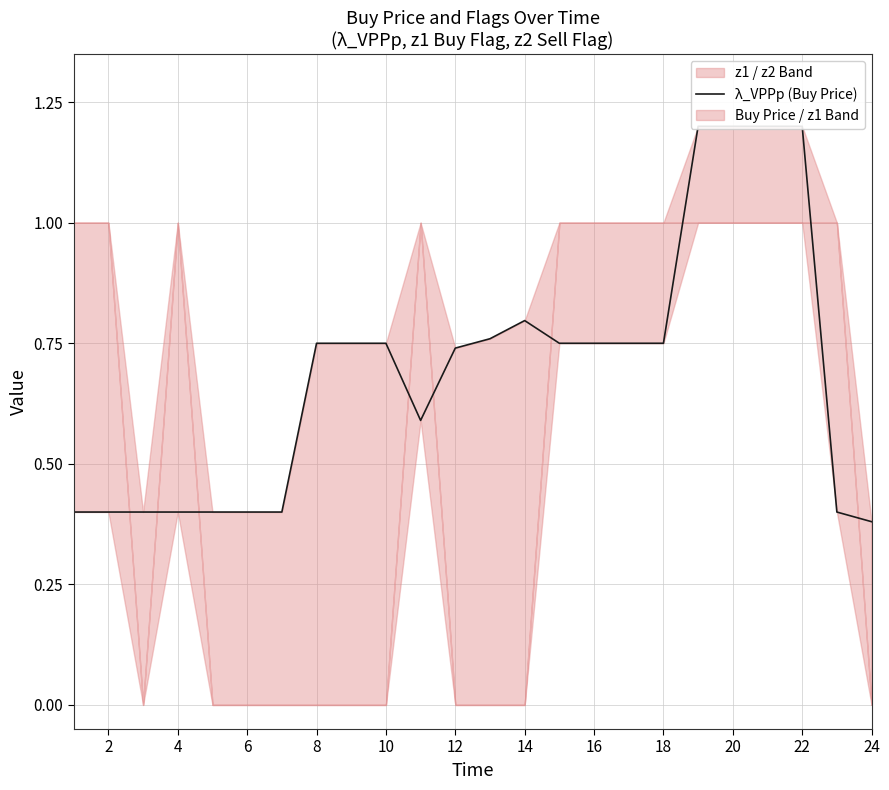

Which has a higher value, 18 or 20?

18